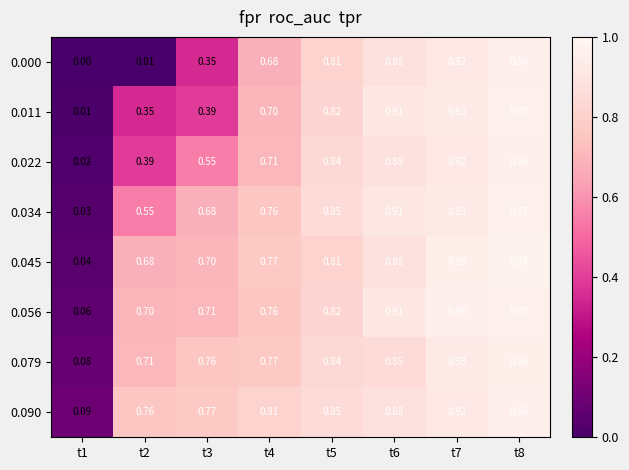

Is the value of 0.000 at t3 greater than the value of 0.079 at t1?

Yes